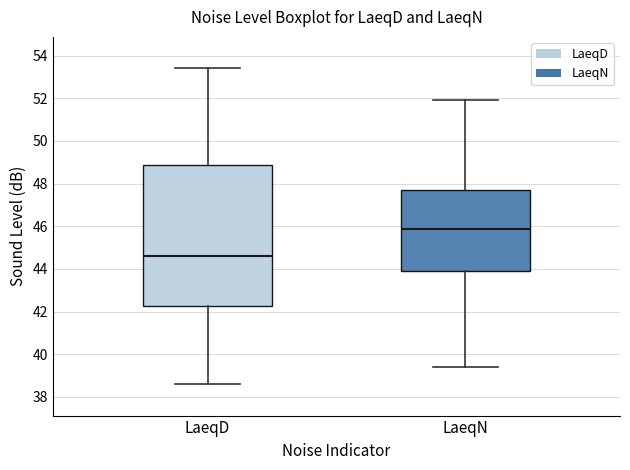

Reading left to right, read every box against the y-axis: the position of its median line, the range the box covers, and the ends of its whiskers. The values are not printed on the chart, so give them approximately, as read against the axis.

LaeqD: median 44.6, box 42.2 to 48.8, whiskers 38.6 to 53.4
LaeqN: median 45.8, box 44.0 to 47.8, whiskers 39.4 to 52.0